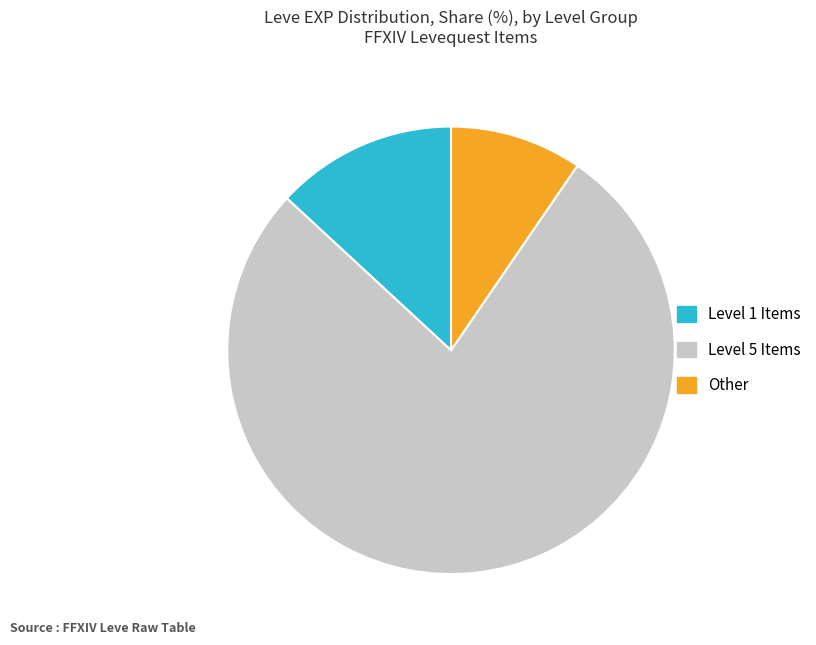

Which slice is the smallest?

Other